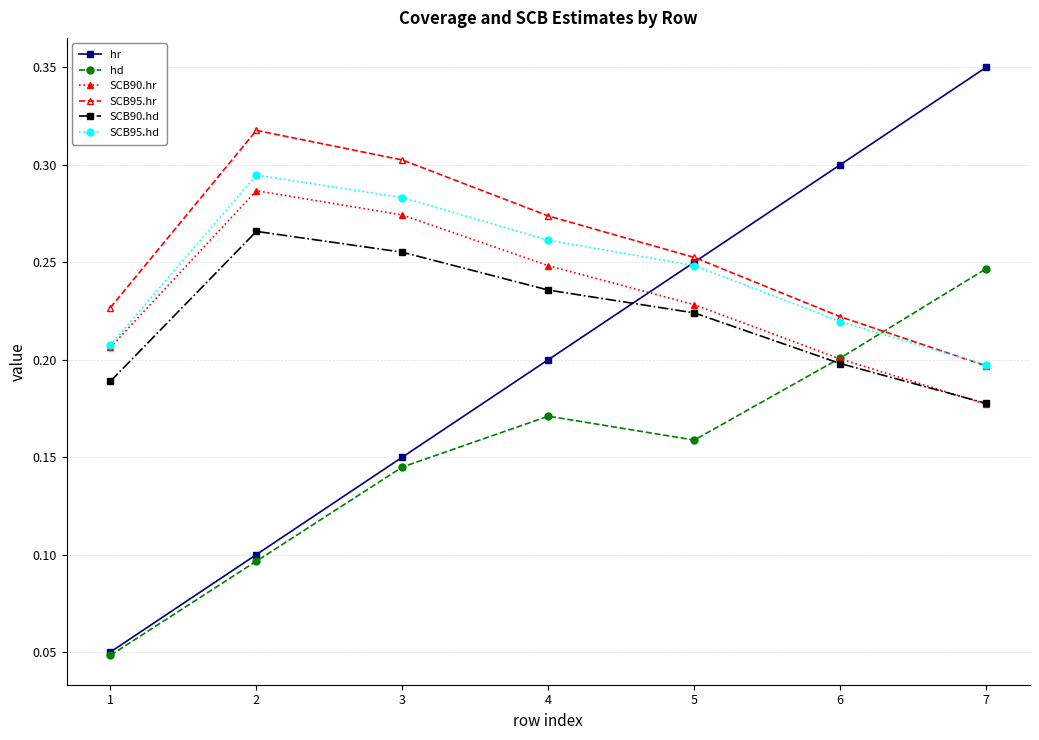

In SCB95.hd, how many points are higher than both neighbors (excluding endpoints)?

1